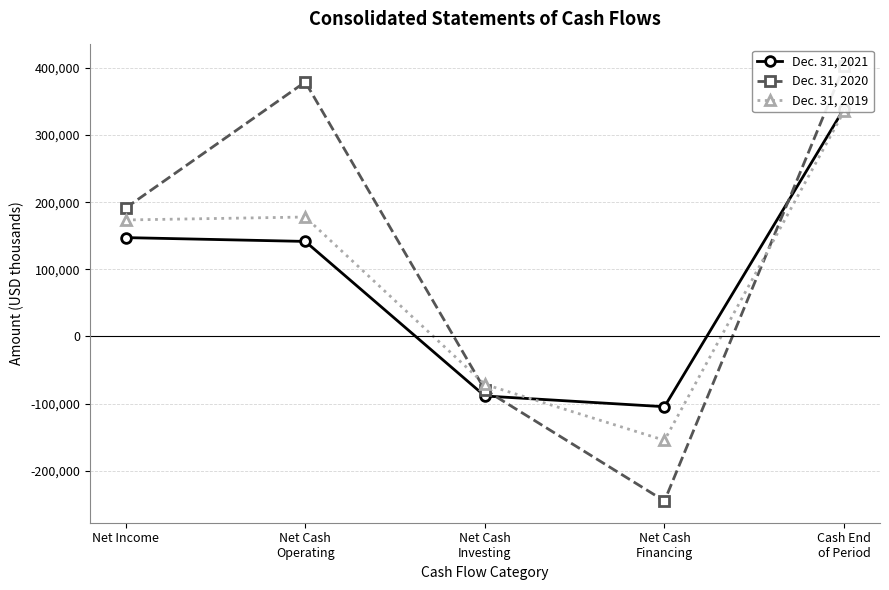

Reading left to right, transcribe all the data shown in this chart.

Dec. 31, 2021: Net Income=147266	Net Cash
Operating=141582	Net Cash
Investing=-88726	Net Cash
Financing=-104702	Cash End
of Period=339593
Dec. 31, 2020: Net Income=191355	Net Cash
Operating=379141	Net Cash
Investing=-79428	Net Cash
Financing=-245166	Cash End
of Period=402683
Dec. 31, 2019: Net Income=173553	Net Cash
Operating=177931	Net Cash
Investing=-71412	Net Cash
Financing=-154794	Cash End
of Period=335630